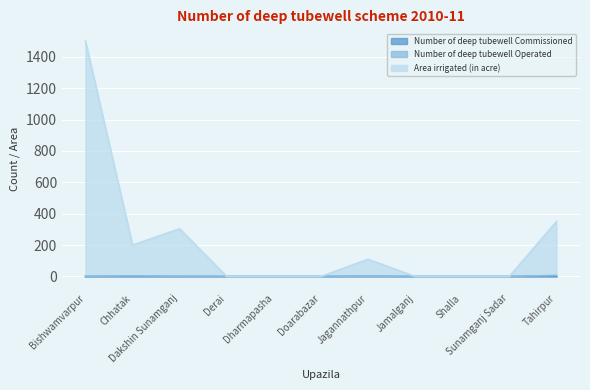

What is the difference between the maximum and second lowest values in the Area irrigated (in acre) series?

1500